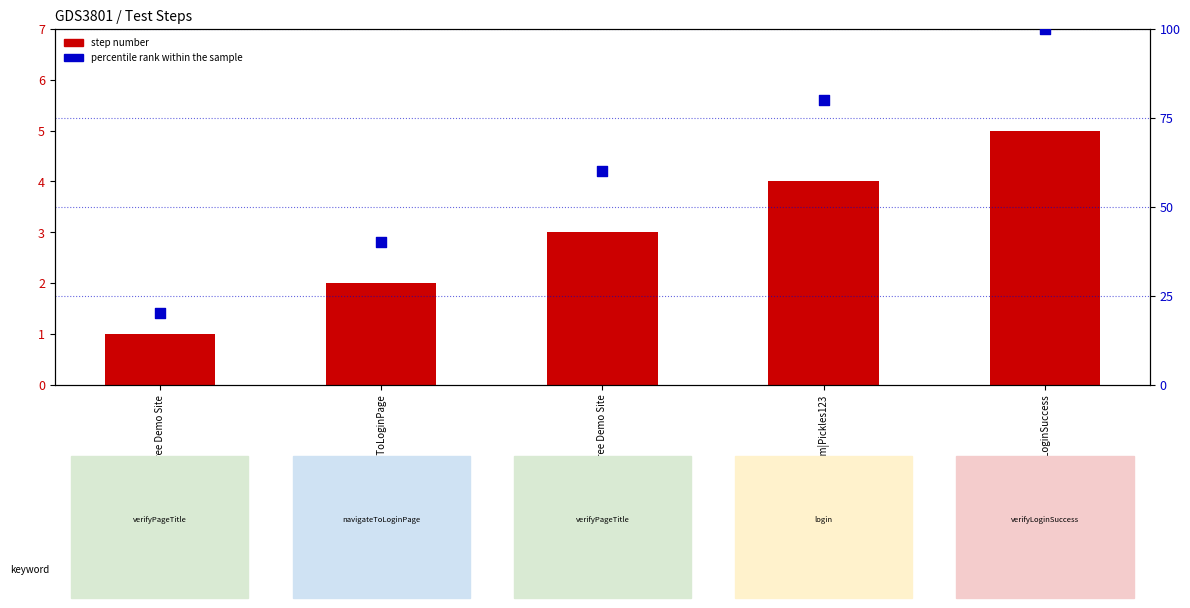

What are all the series names shown in the legend?

step number, percentile rank within the sample